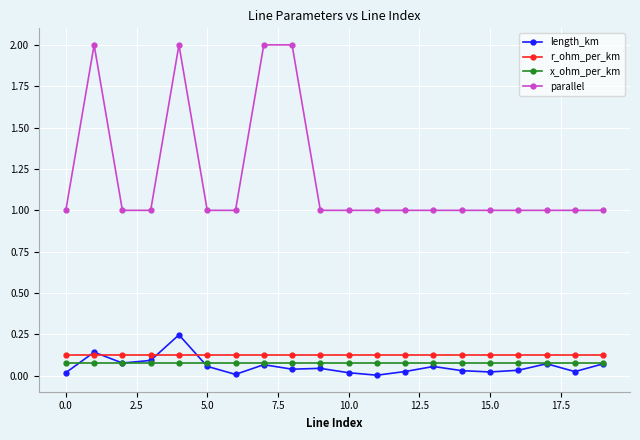

What are all the series names shown in the legend?

length_km, r_ohm_per_km, x_ohm_per_km, parallel